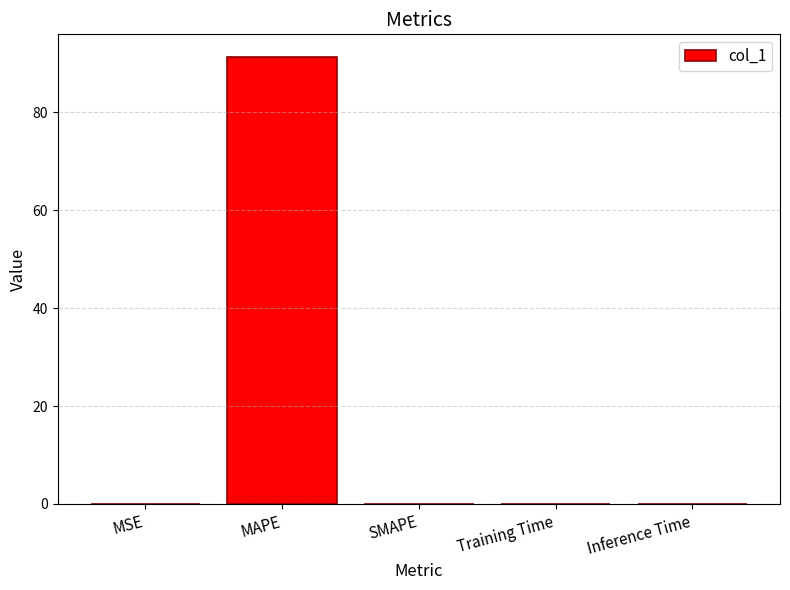

What is the sum of all values?

91.4